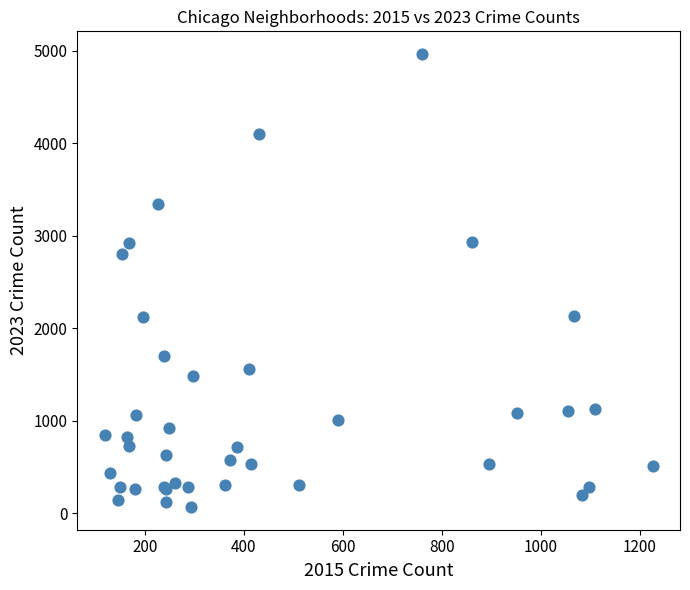

What Y value in the scatter plot is closest to 2517?

2808